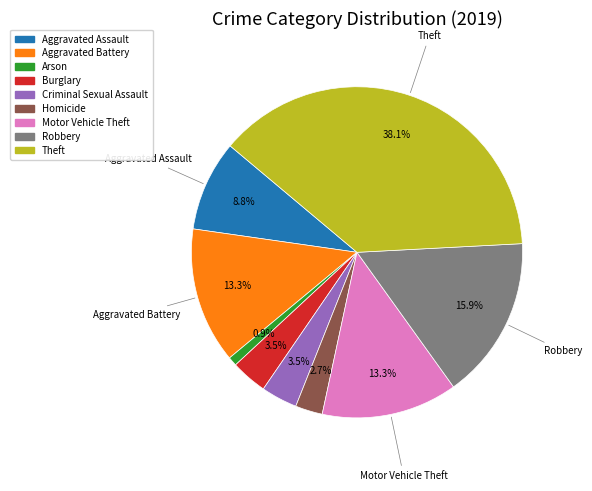

Is Motor Vehicle Theft the majority of the pie?

No